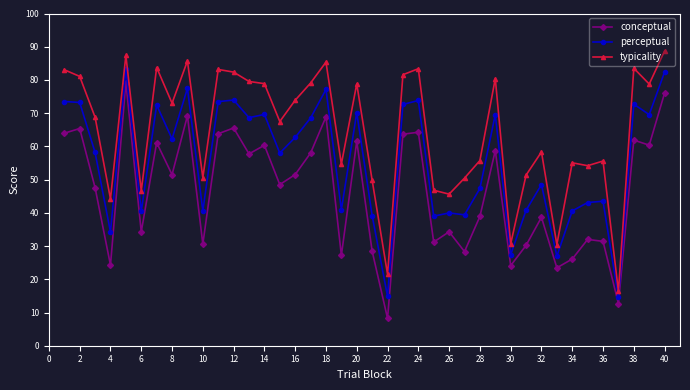

What is the minimum value for conceptual?

8.2